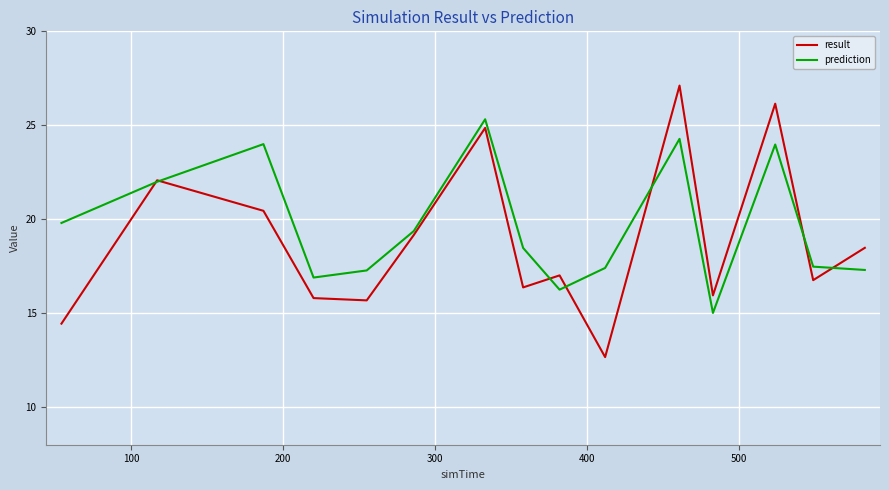

Which series has the widest spread of values?

result